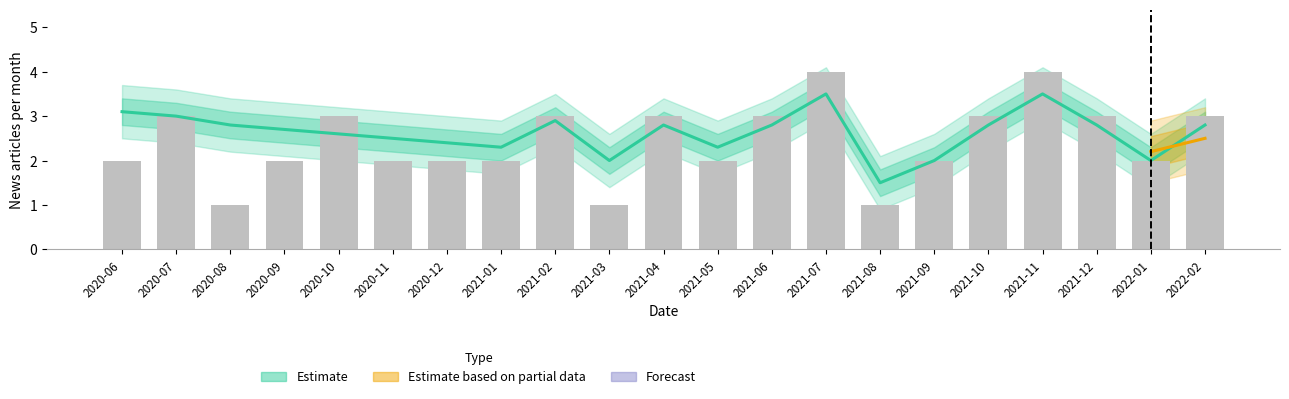

Is the value of Forecast at 2021-03 greater than the value of Article count at 2021-01?

No